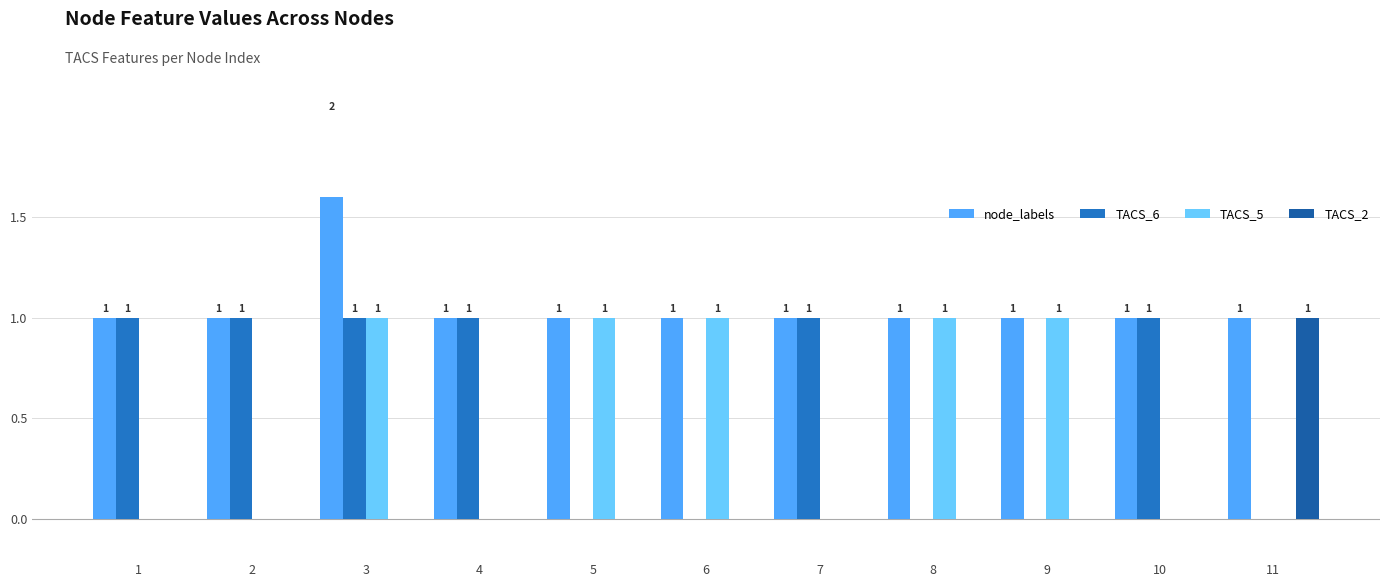

At which category is the sum across all series the highest?

3